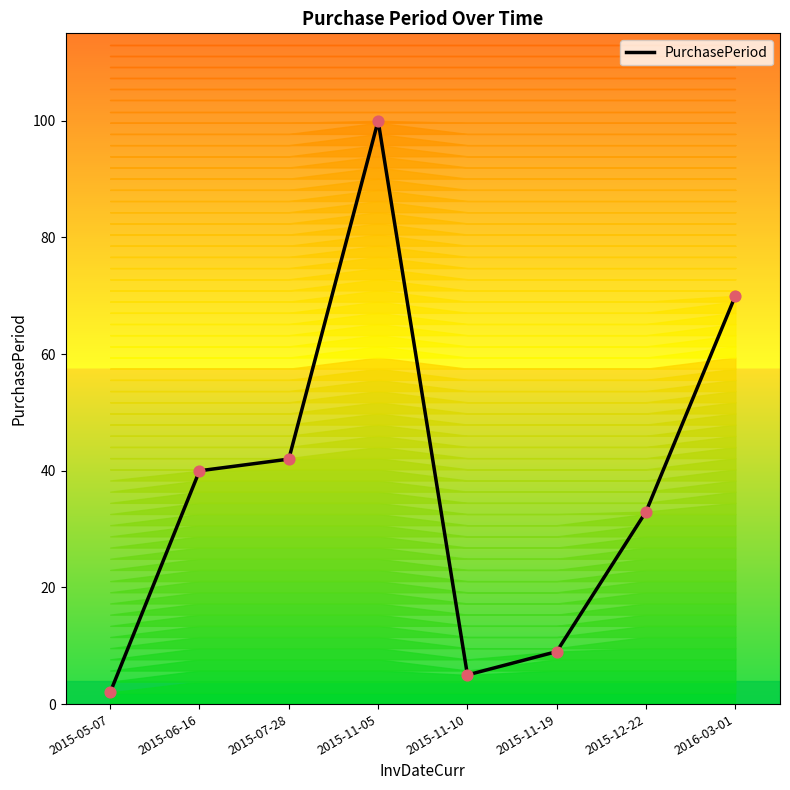

What is the change in value from 2015-05-07 to 2015-06-16?

+38